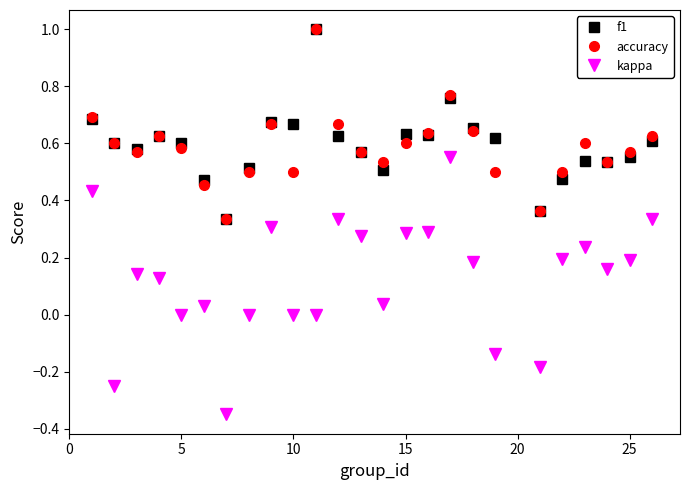

True or false: kappa and accuracy intersect in this chart.

False